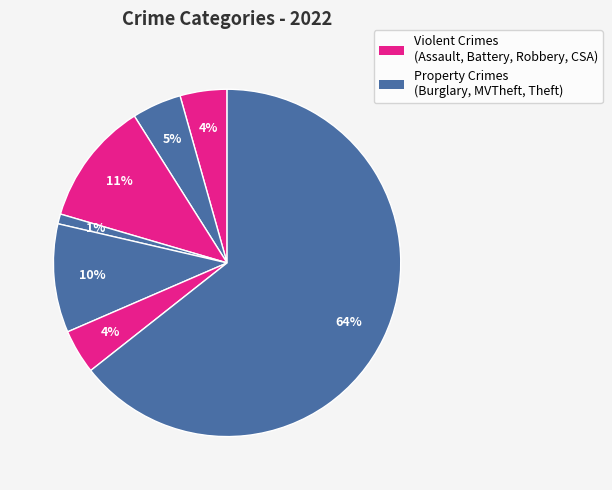

How many slices are in this pie chart?

7